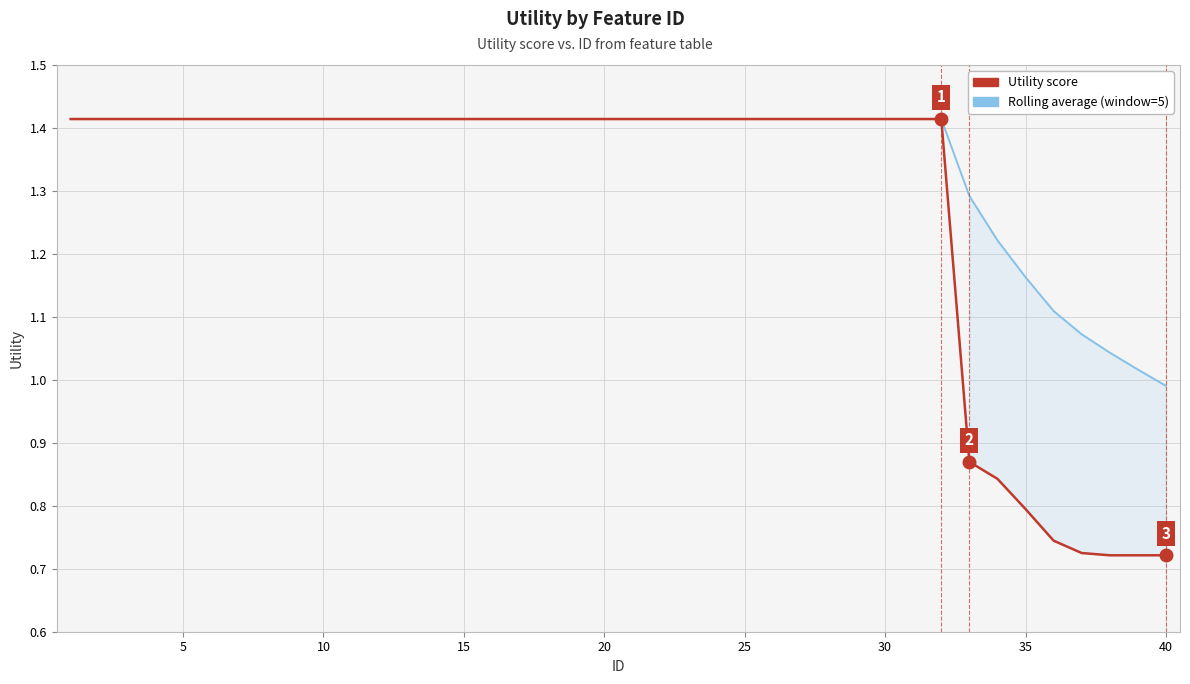

What is the sum of all Utility values?

51.4